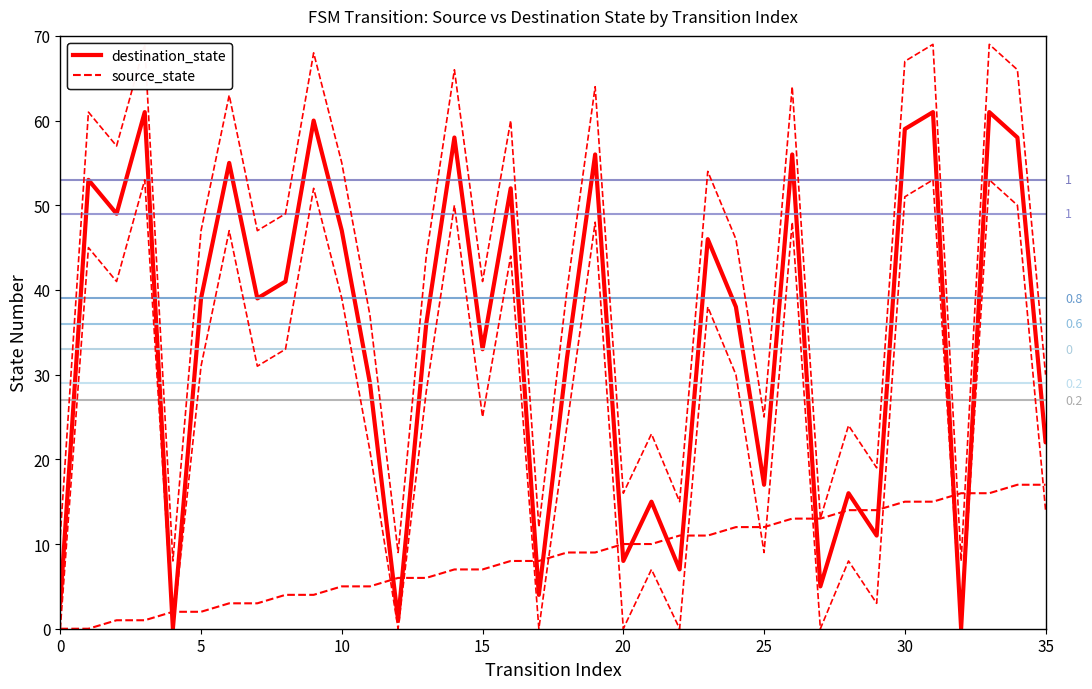

What is the sum of all source_state values?

306